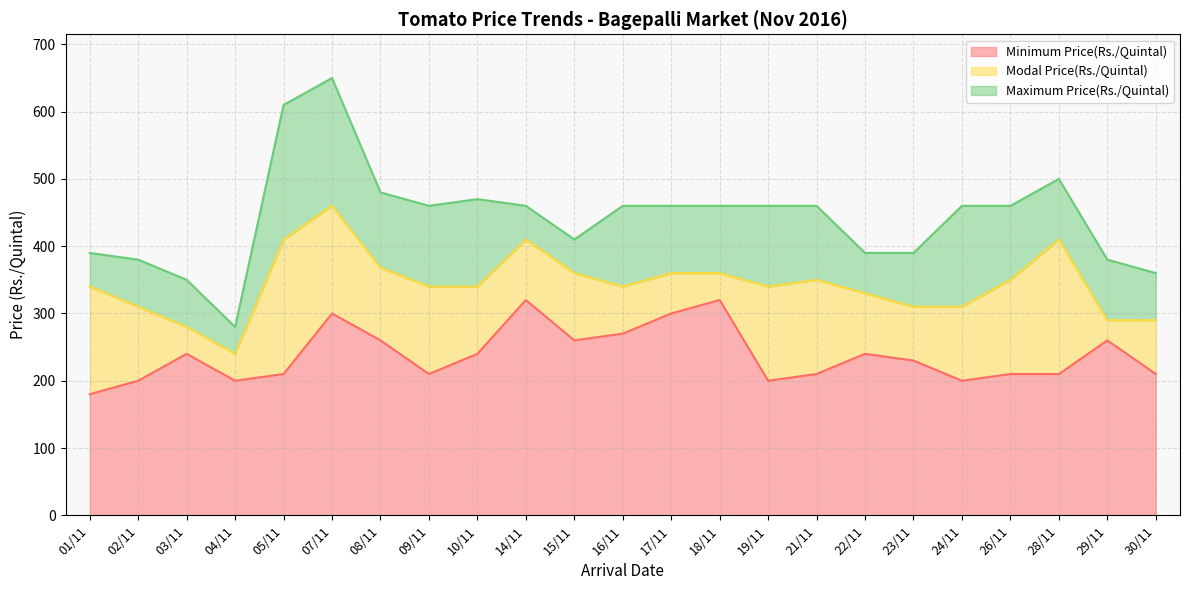

True or false: Minimum Price(Rs./Quintal) has more than 0 interior local peaks.

True